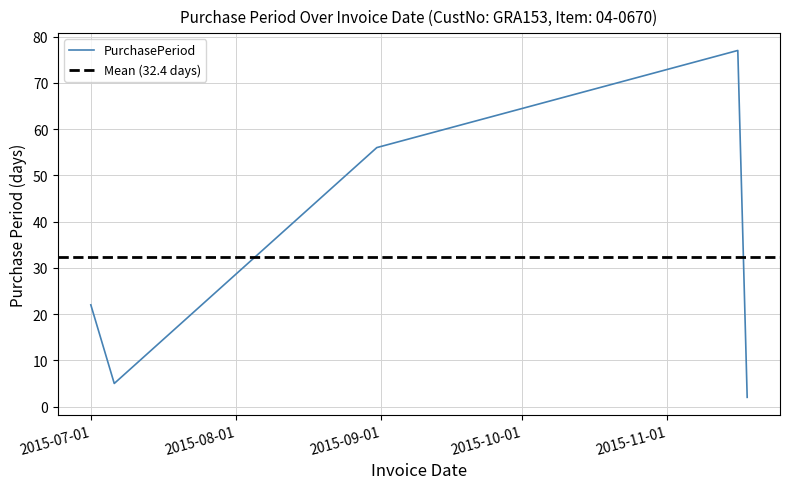

Rank the categories by value from highest to lowest.

2015-11-16, 2015-08-31, 2015-07-01, 2015-07-06, 2015-11-18